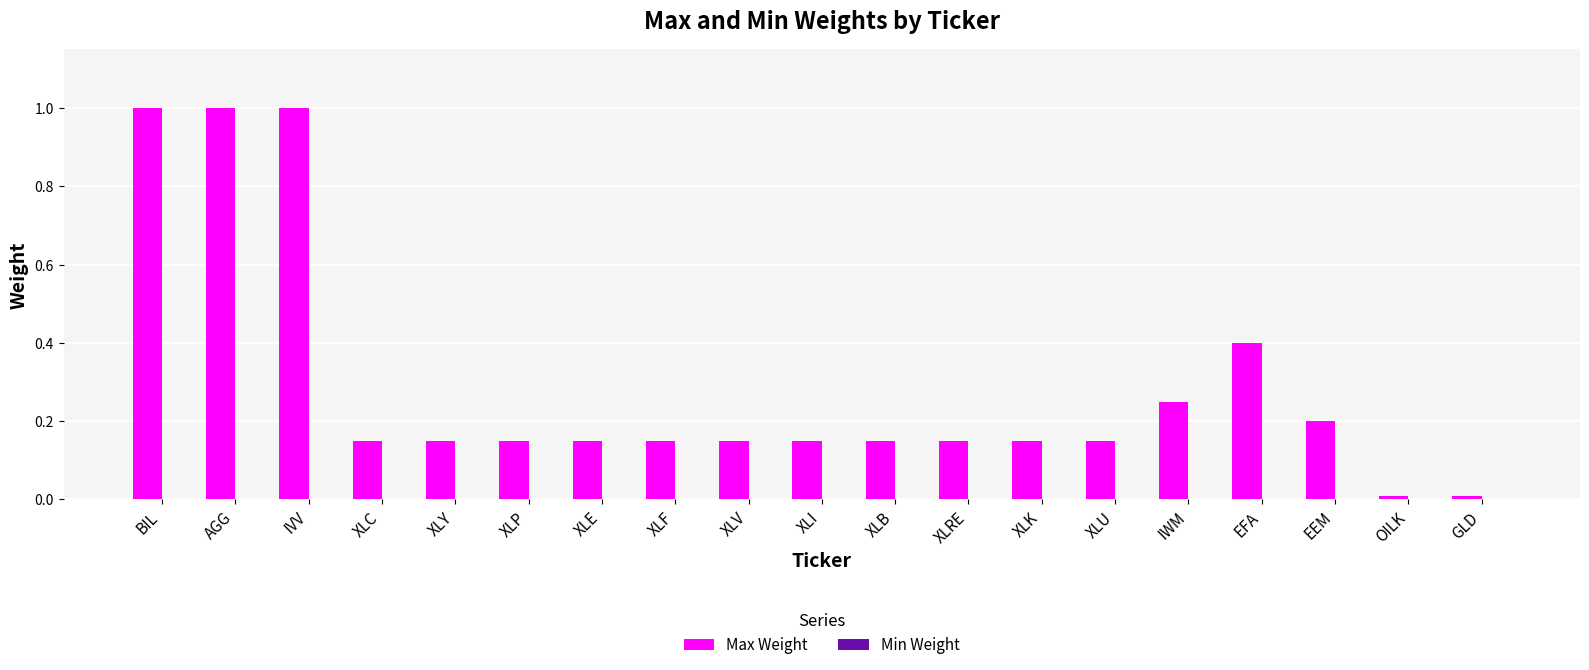

The chart shows a value of 0.2 at XLRE. True or false?

False